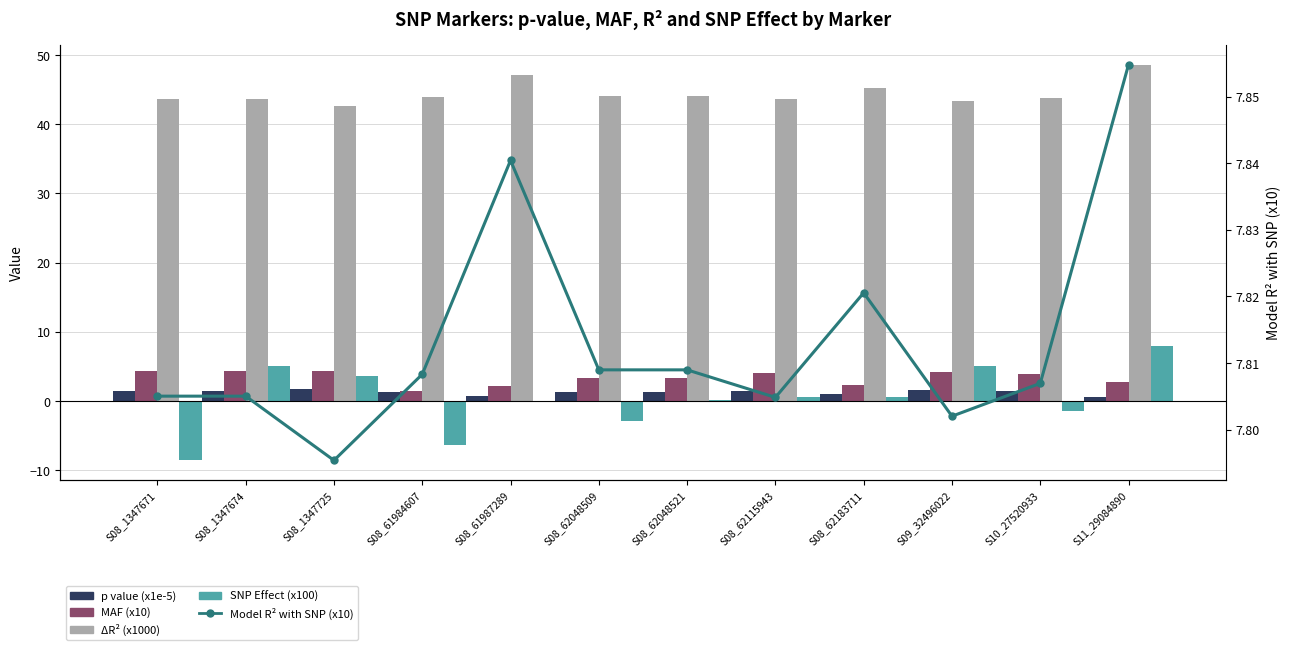

Is the value of MAF (x10) at S08_1347725 greater than the value of SNP Effect (x100) at S08_62183711?

Yes